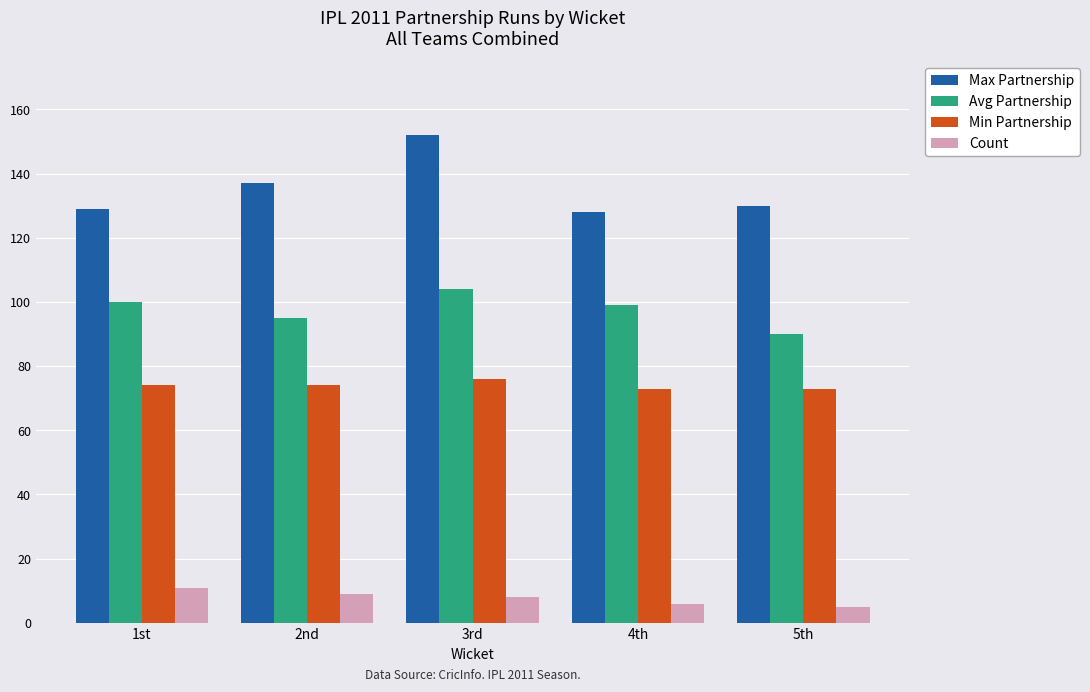

Rank the series by their average value, from lowest to highest.

Count, Min Partnership, Avg Partnership, Max Partnership